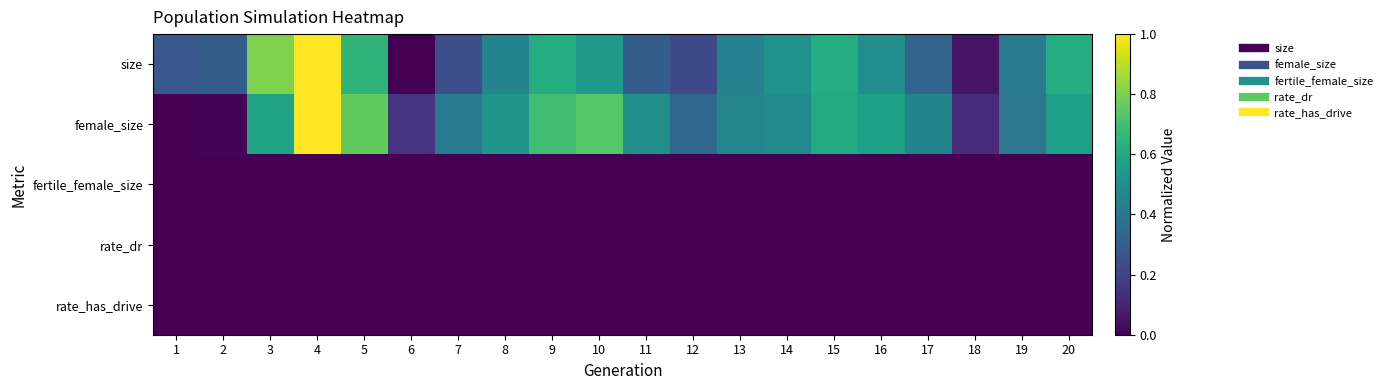

Which series changed the most between 4 and 17?

size